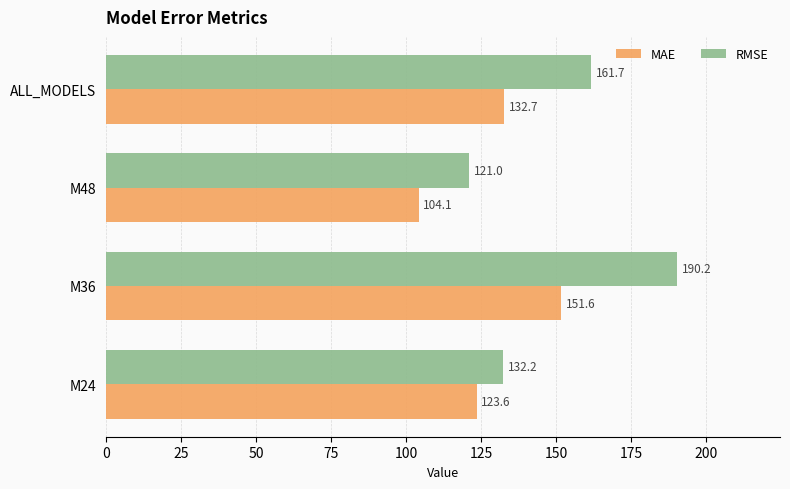

The MAE series shows 104.1 at M48. True or false?

True